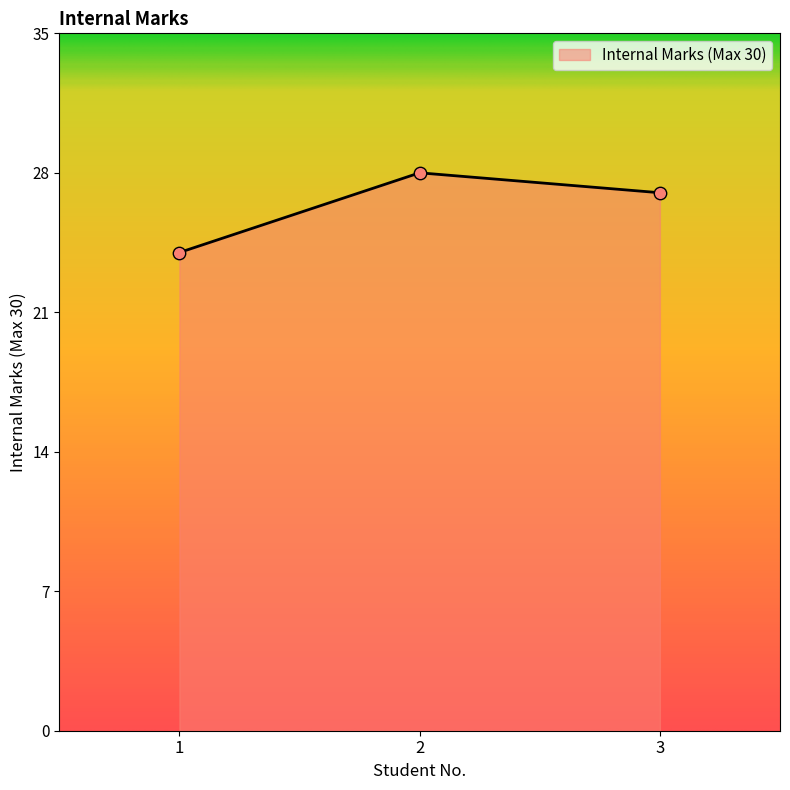

Which has a higher value, 2 or 1?

2